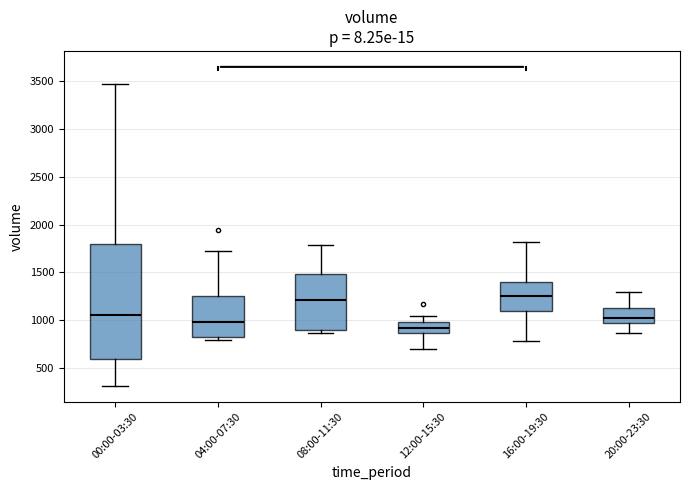

Where does the lower whisker of the box for 12:00-15:30 end on the y-axis? The values are not printed on the chart, so give them approximately, as read against the axis.

700